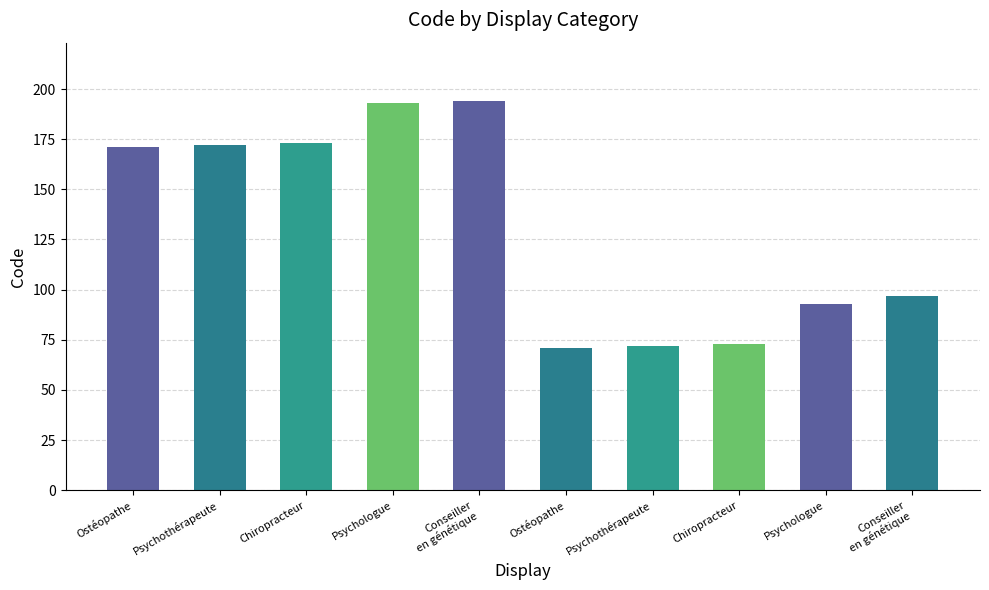

What is the ratio of the value at Chiropracteur to the value at Conseiller
en génétique?

0.8